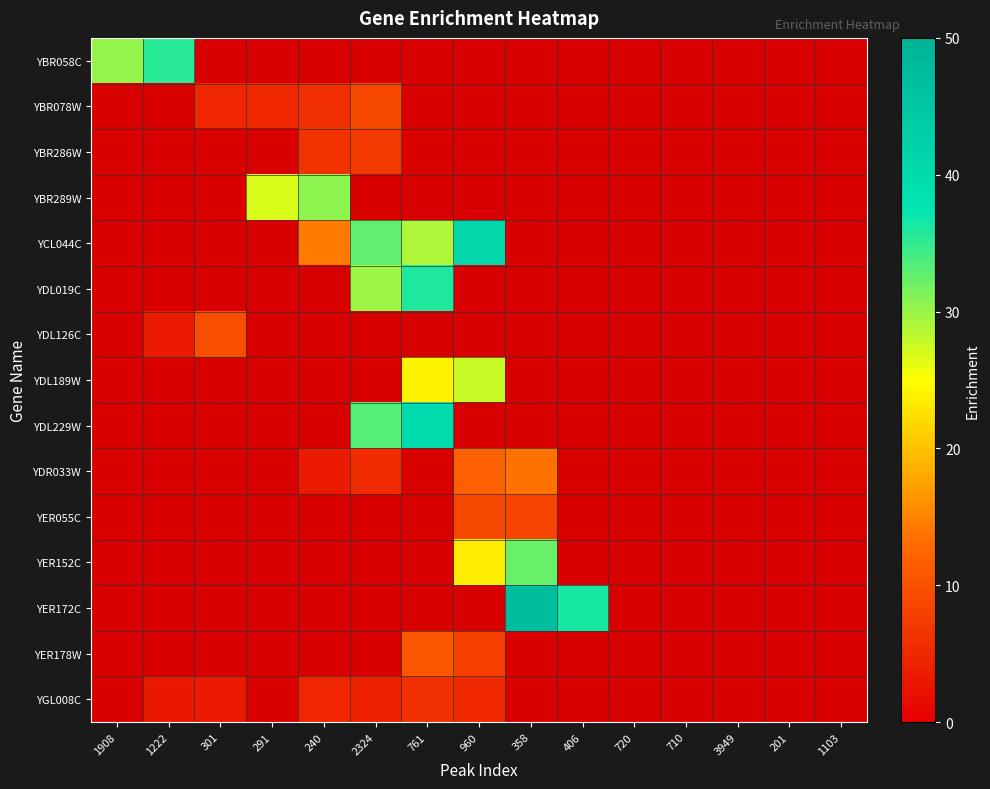

What is the total value across all series at 1103?

15.0